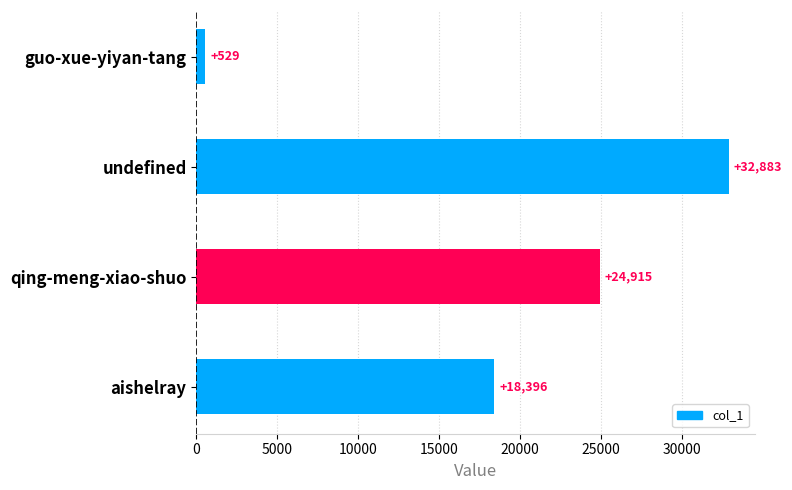

How many values are between 18396 and 32883?

3